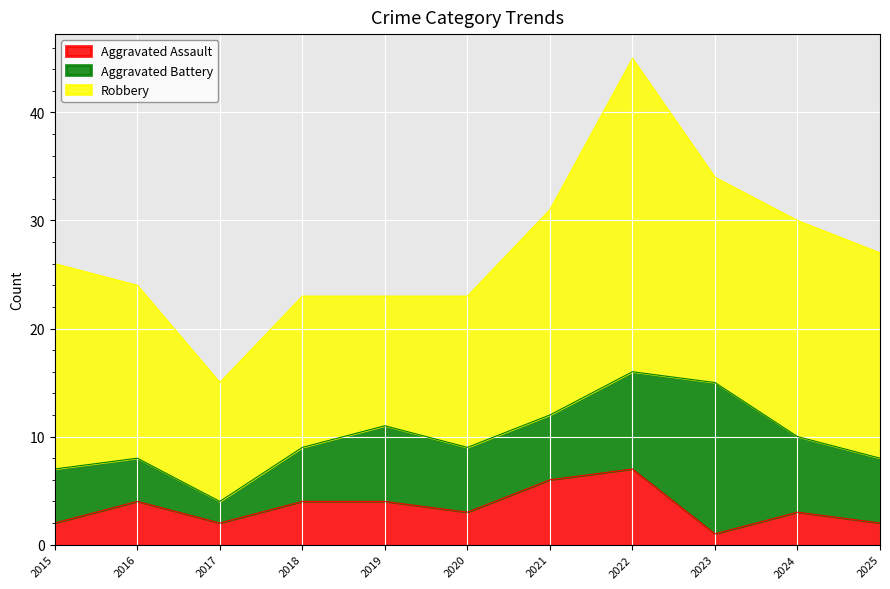

What is the sum of the Aggravated Assault values at 2016 and 2019?

8